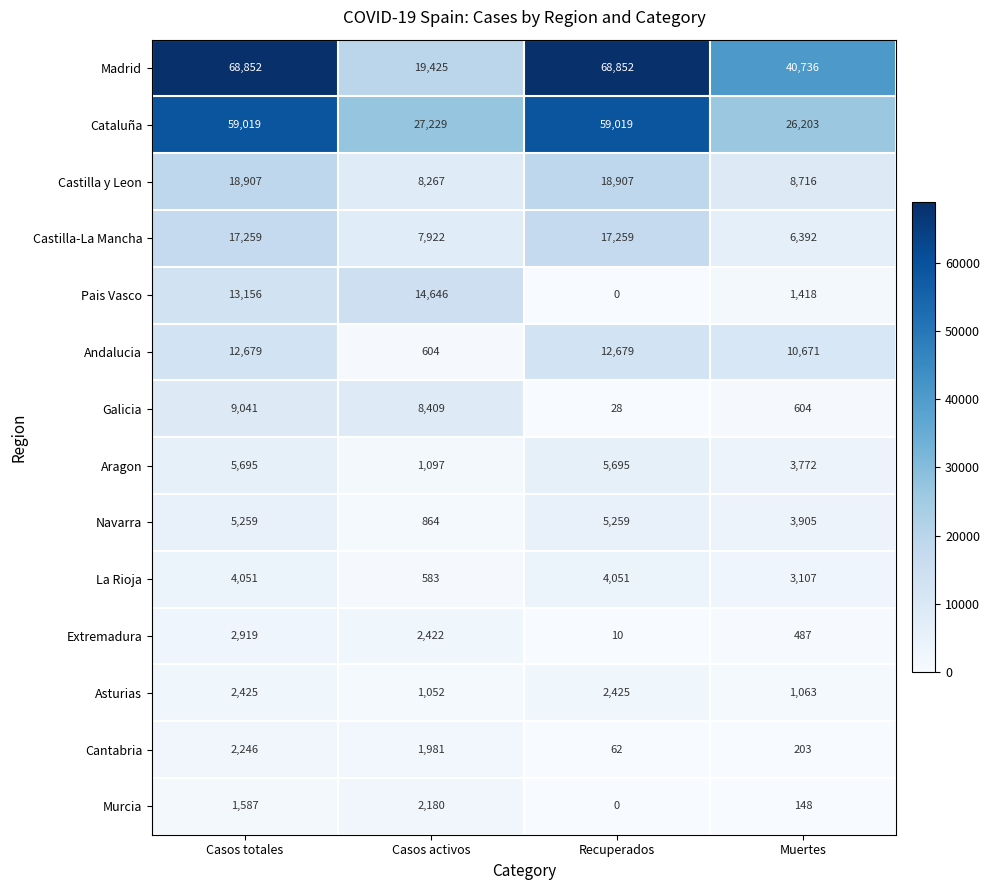

Count the Madrid values in the range 40736 to 68852.

3